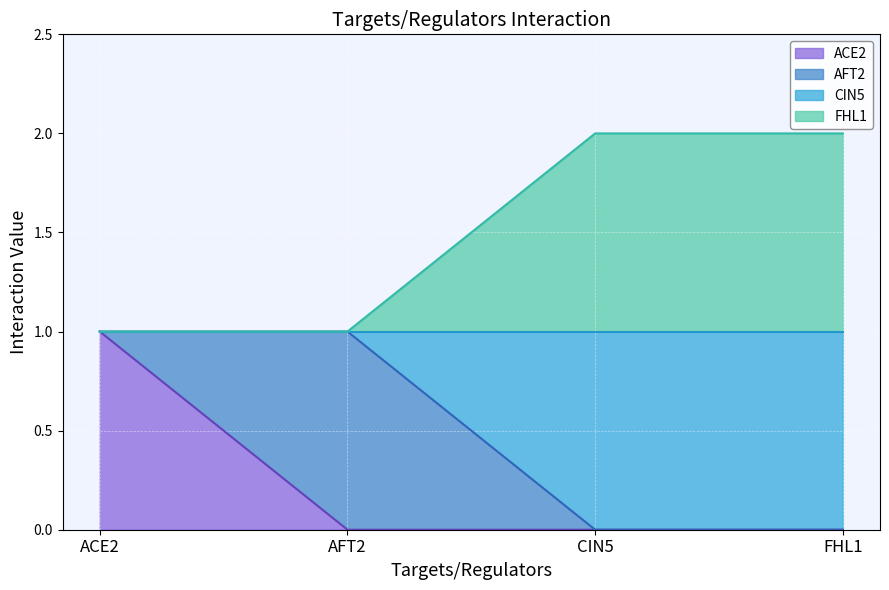

How many values in the FHL1 series are below 2?

2